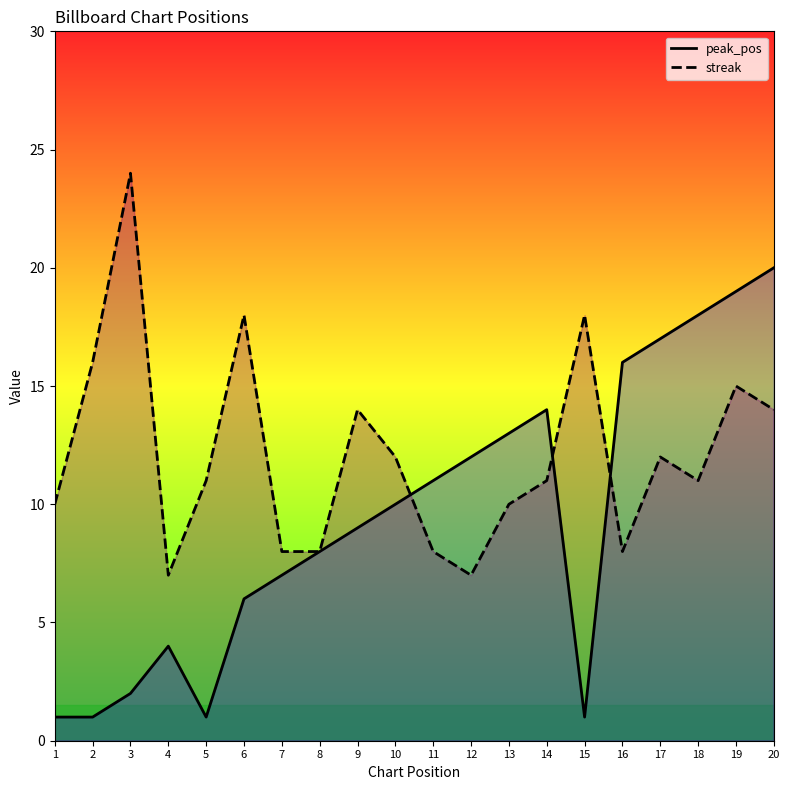

Between 15 and 2, which is larger?

15